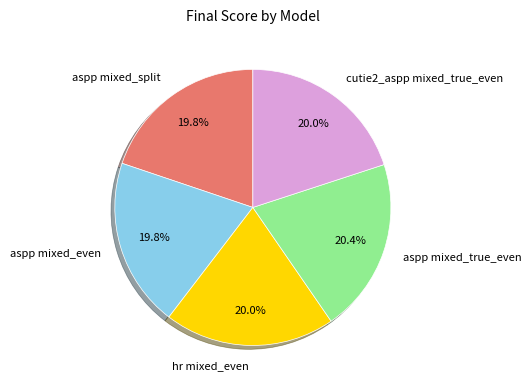

Count the number of slices in the pie.

5